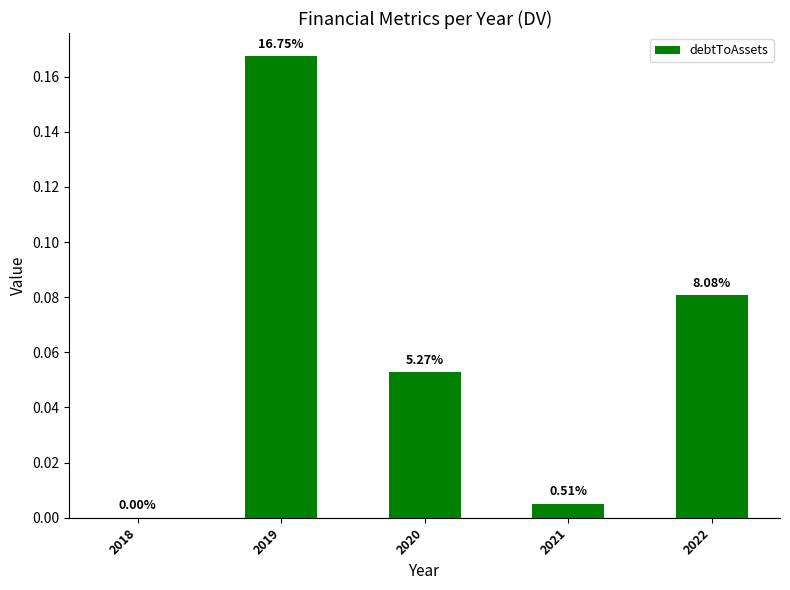

What is the maximum value shown in the chart?

0.2